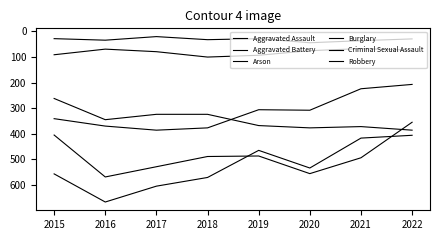

Is this an area chart (filled region under the line)?

No